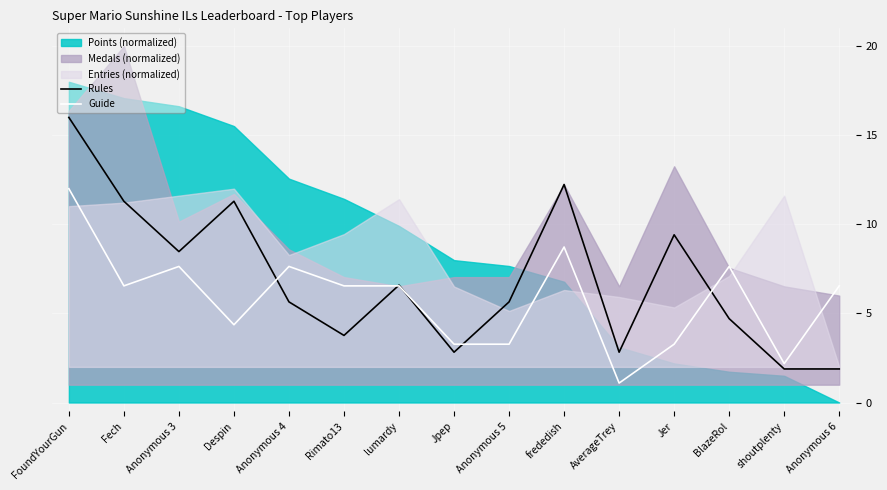

At which category does Rules reach its first local peak?

Despin